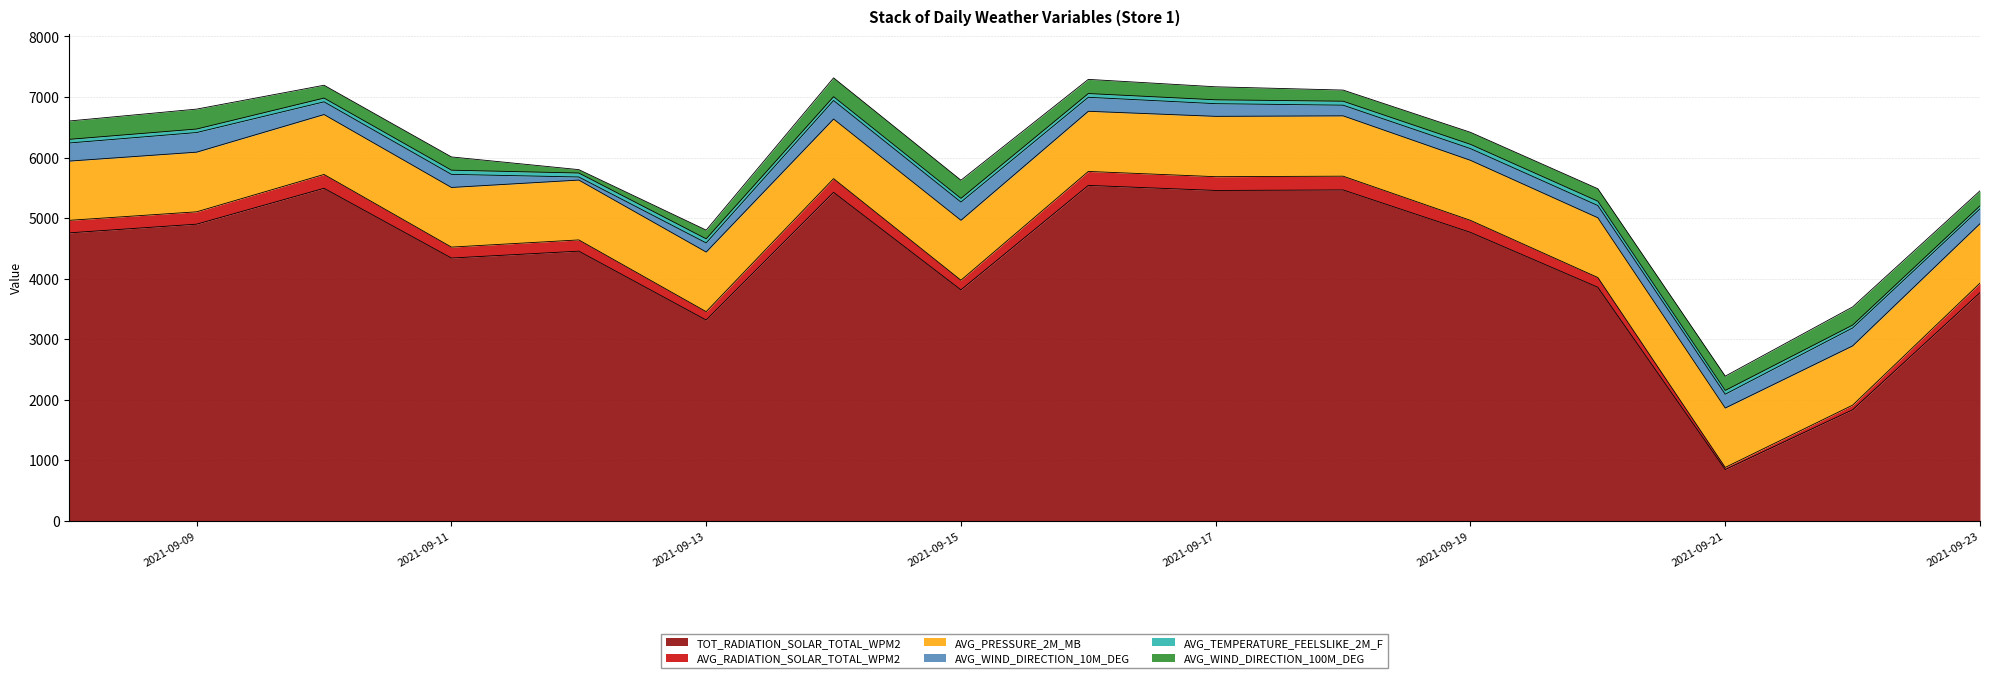

What is the difference between the highest and lowest values at 2021-09-23?

3718.2